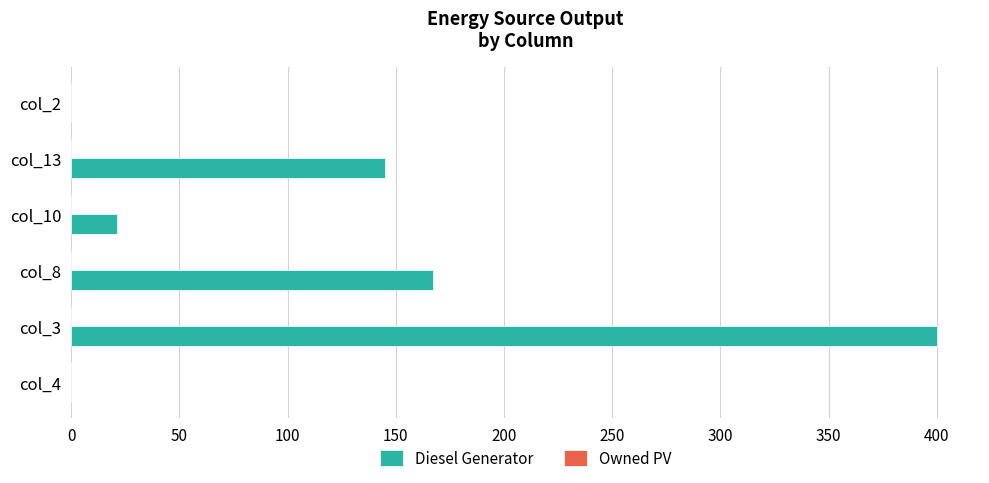

Does the chart contain stacked bars?

No